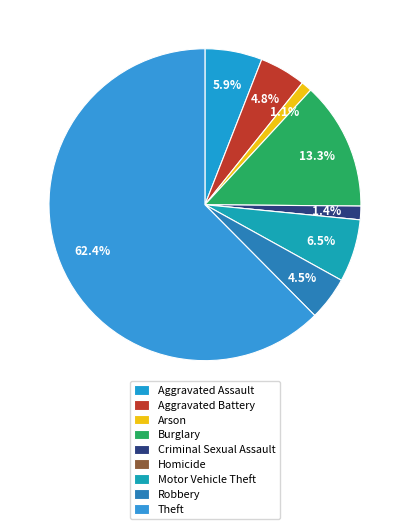

Count the number of slices in the pie.

9